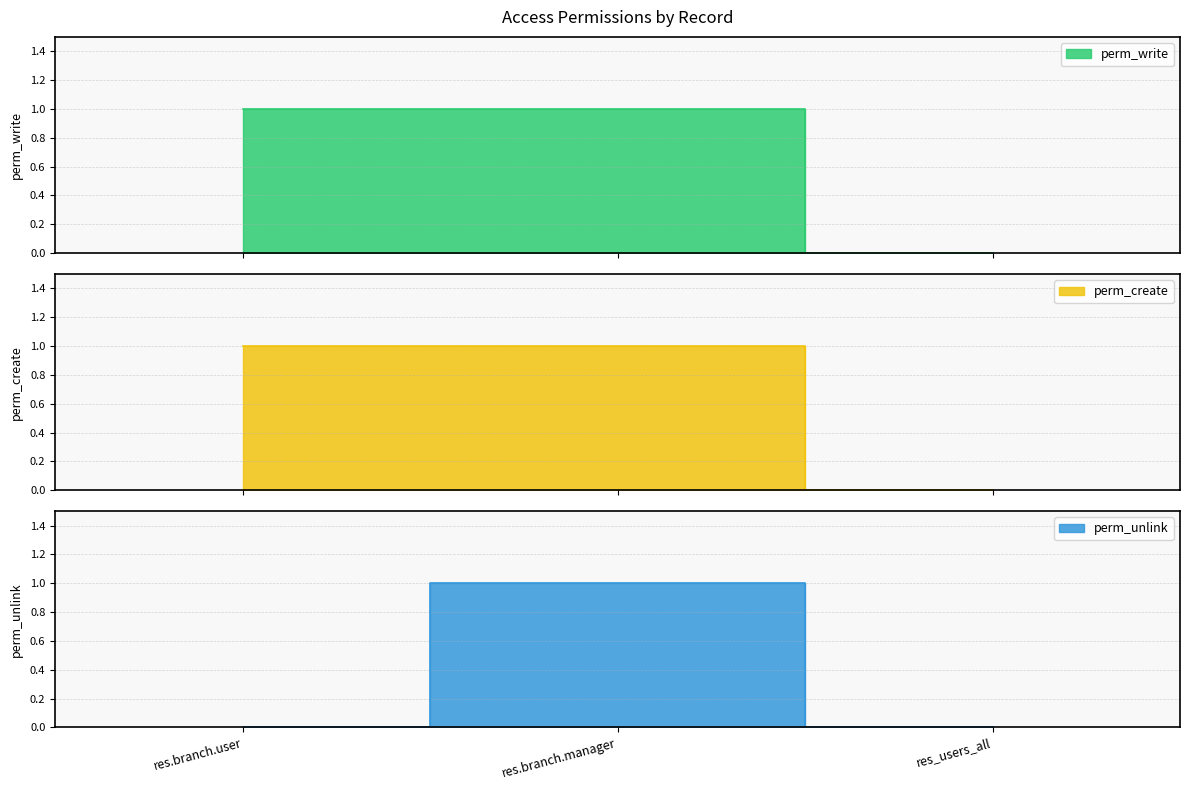

Which series has the widest spread of values?

perm_write